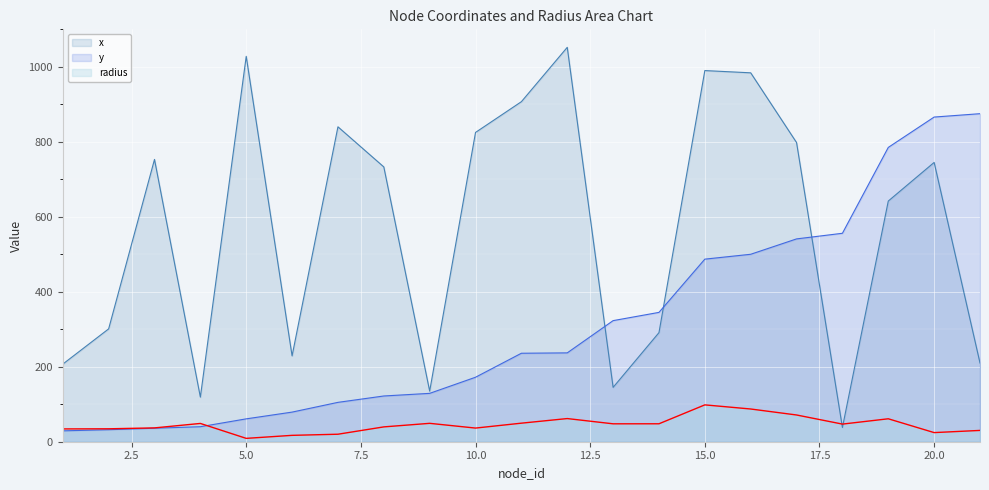

How many lines are shown in the chart?

3